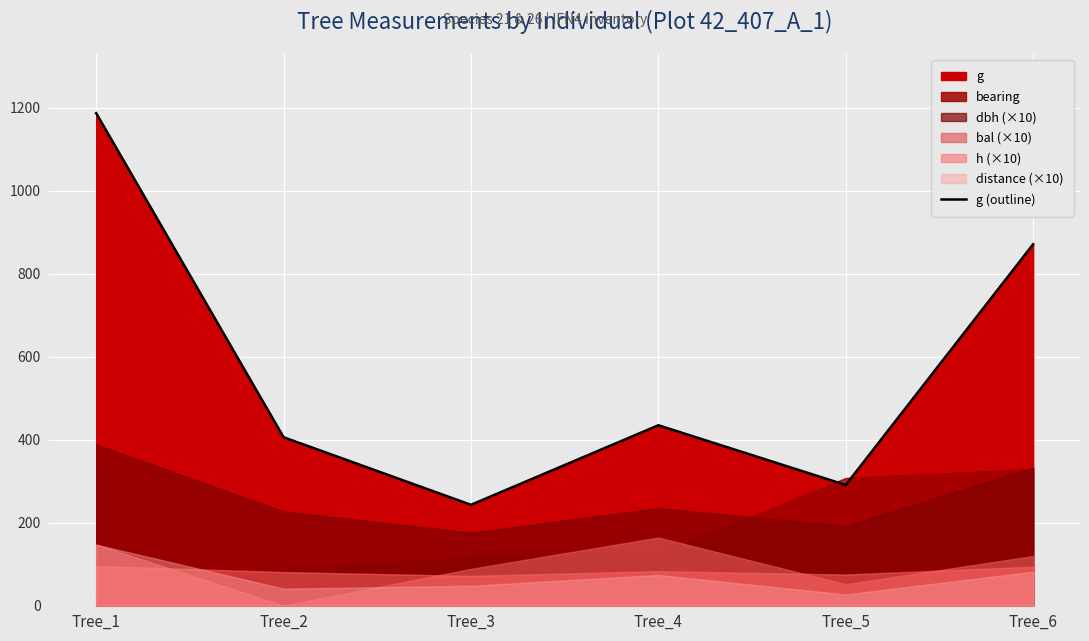

Is it true that the value at Tree_3 is 80.3?

False